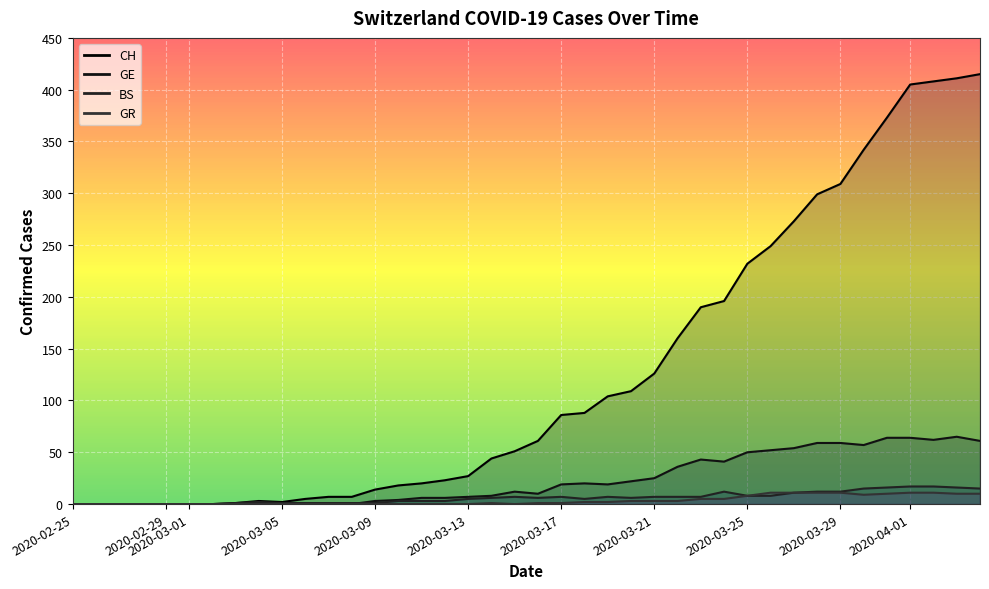

Does the chart display data point markers on the line(s)?

No